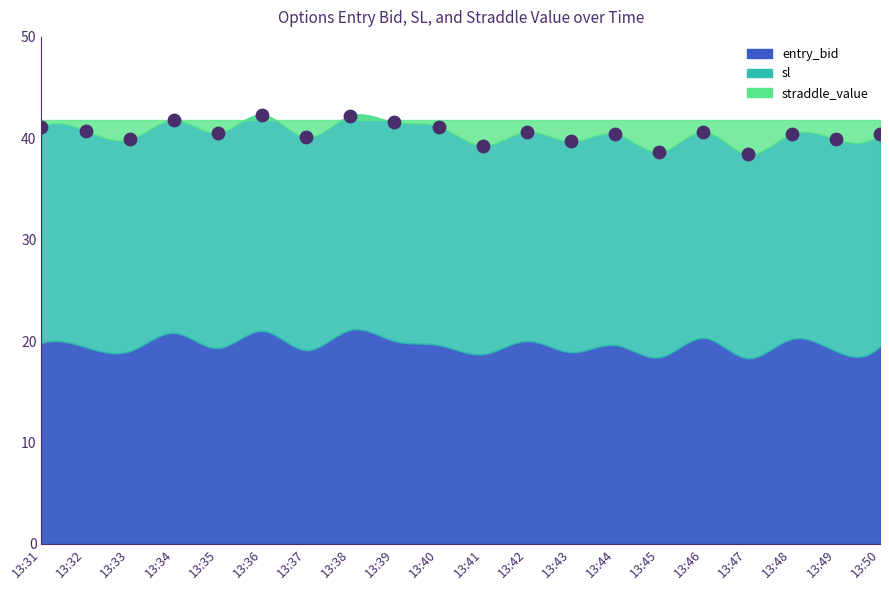

What is the range of Y values (max minus min)?

3.9